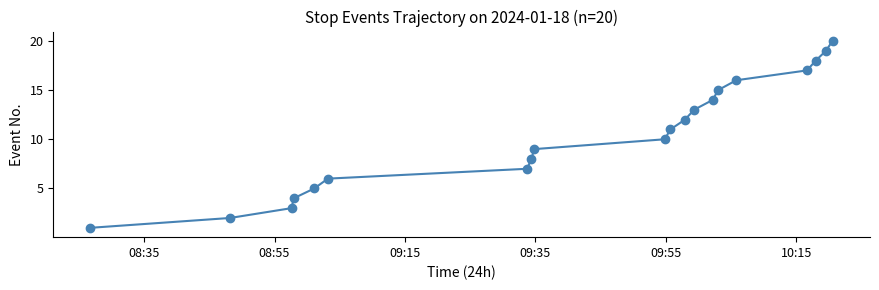

Does the chart have visible grid lines?

No